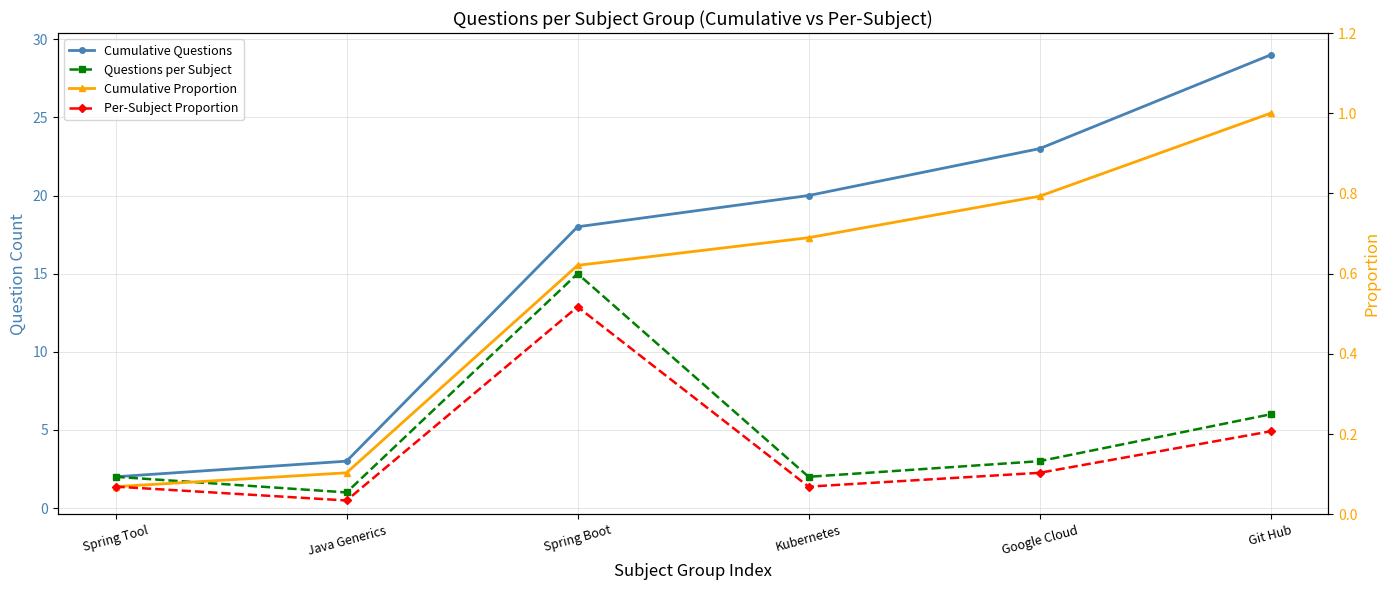

What is the value of the Cumulative Proportion point at the 1st from the left?

0.1